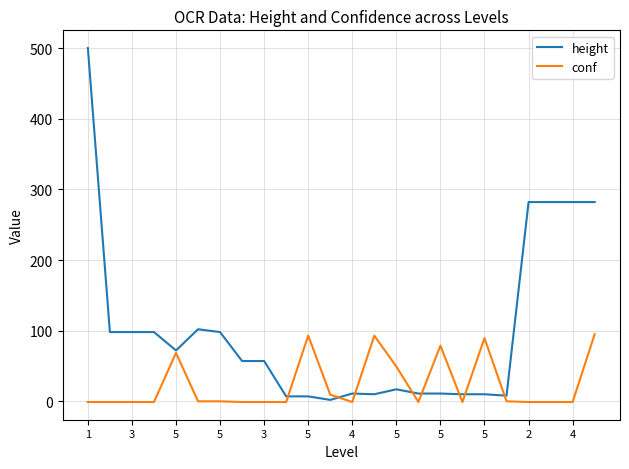

What is the highest value of the conf series?

95.0